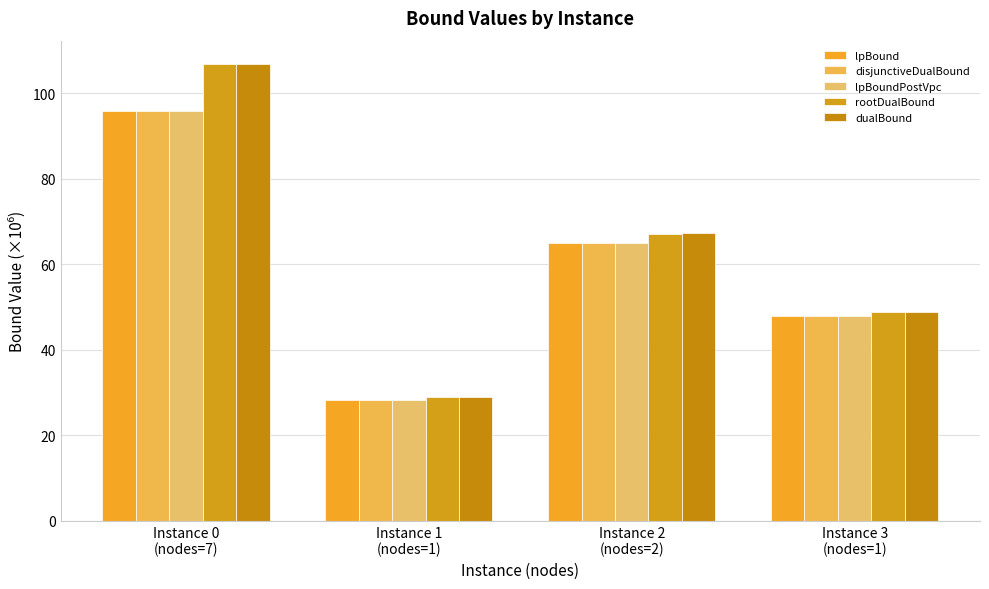

What is the difference between the maximum and minimum values in the rootDualBound series?

78.0